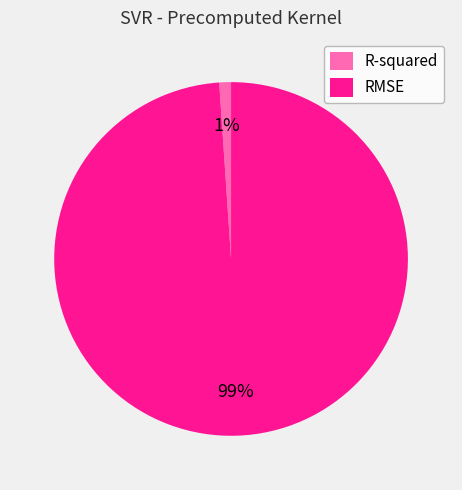

Which has a higher value, RMSE or R-squared?

RMSE